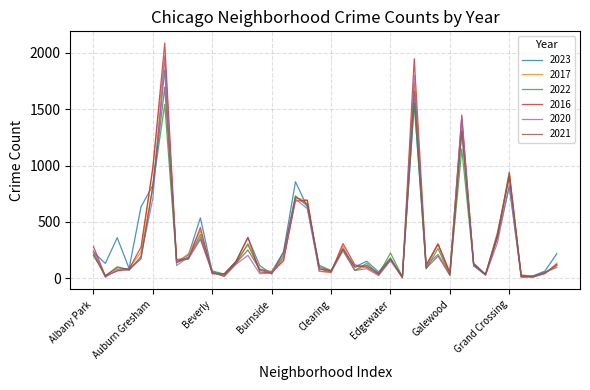

Which series has the widest spread of values?

2016